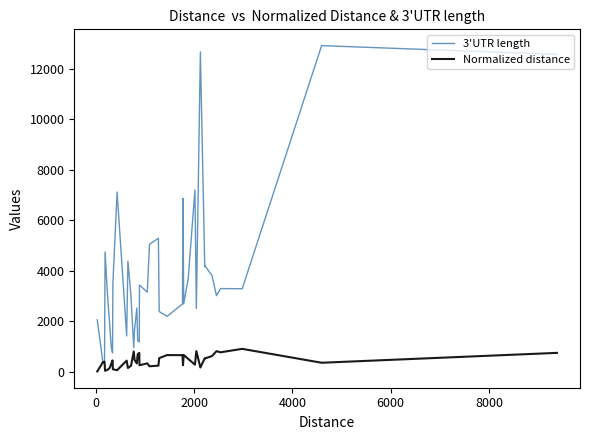

What is the minimum value for 3'UTR length?

369.0